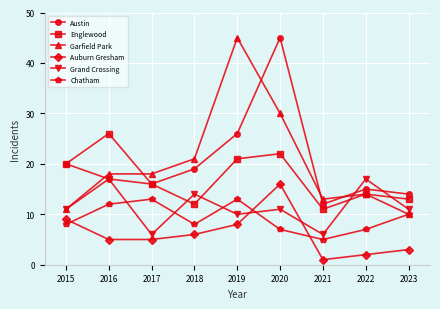

True or false: Grand Crossing has more than 0 points higher than both neighbors.

True